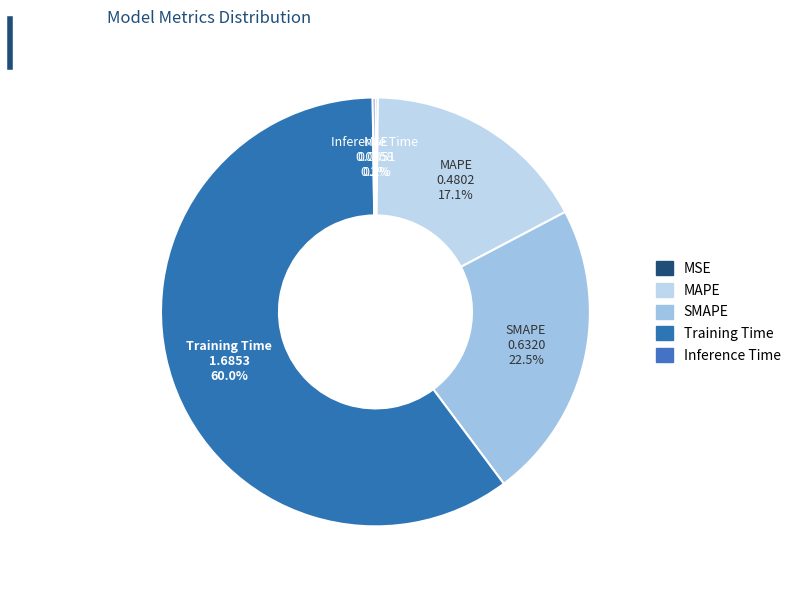

Is there a majority slice in this chart?

Yes